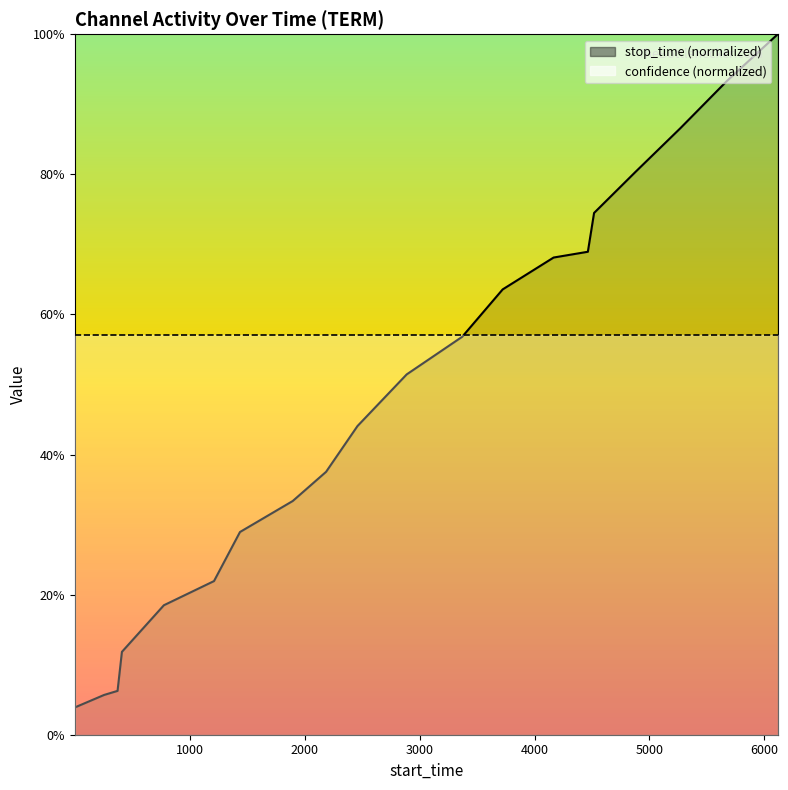

At which label does the data first exceed 51?

2888